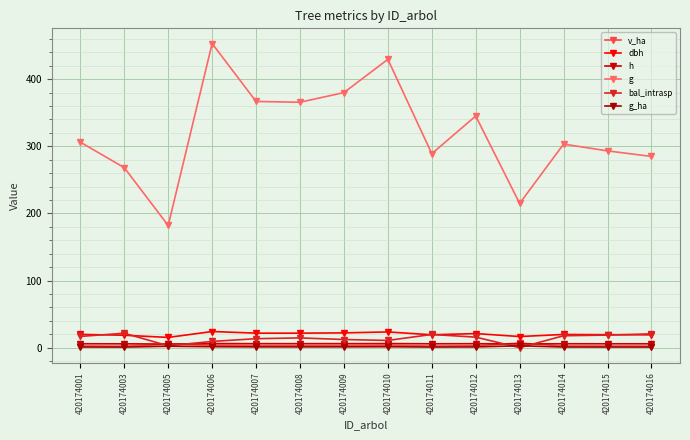

Reading left to right, list all the values displayed in this chart.

v_ha: 420174001=2.5	420174003=2.2	420174005=5.1	420174006=3.8	420174007=3.0	420174008=3.0	420174009=3.1	420174010=3.6	420174011=2.4	420174012=2.8	420174013=6.8	420174014=2.5	420174015=2.4	420174016=2.3
dbh: 420174001=19.7	420174003=18.5	420174005=15.2	420174006=24.0	420174007=21.6	420174008=21.6	420174009=22.0	420174010=23.4	420174011=19.2	420174012=21.0	420174013=16.5	420174014=19.6	420174015=19.3	420174016=19.1
h: 420174001=5.8	420174003=5.7	420174005=5.3	420174006=6.1	420174007=5.9	420174008=5.9	420174009=5.9	420174010=6.0	420174011=5.7	420174012=5.9	420174013=5.5	420174014=5.8	420174015=5.8	420174016=5.7
g: 420174001=306.2	420174003=268.2	420174005=182.0	420174006=453.1	420174007=366.8	420174008=365.6	420174009=380.0	420174010=429.6	420174011=289.0	420174012=345.1	420174013=214.8	420174014=303.3	420174015=293.2	420174016=284.9
bal_intrasp: 420174001=16.8	420174003=21.4	420174005=2.7	420174006=9.3	420174007=13.3	420174008=14.5	420174009=12.1	420174010=10.7	420174011=19.6	420174012=15.7	420174013=0.0	420174014=17.7	420174015=18.7	420174016=20.5
g_ha: 420174001=1.0	420174003=0.8	420174005=2.1	420174006=1.4	420174007=1.2	420174008=1.2	420174009=1.2	420174010=1.4	420174011=0.9	420174012=1.1	420174013=2.7	420174014=1.0	420174015=0.9	420174016=0.9